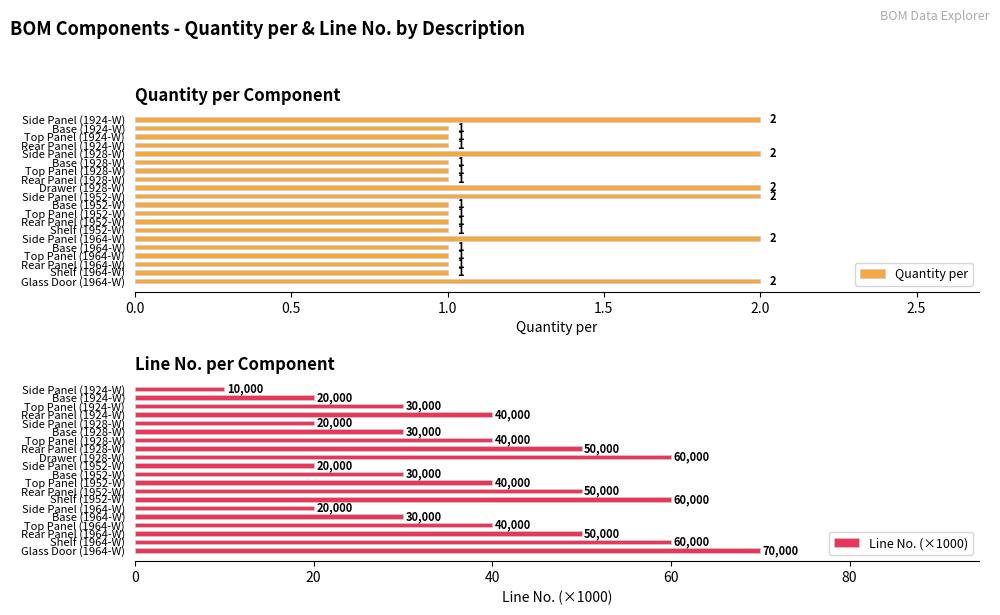

What is the sum of all Quantity per values?

26